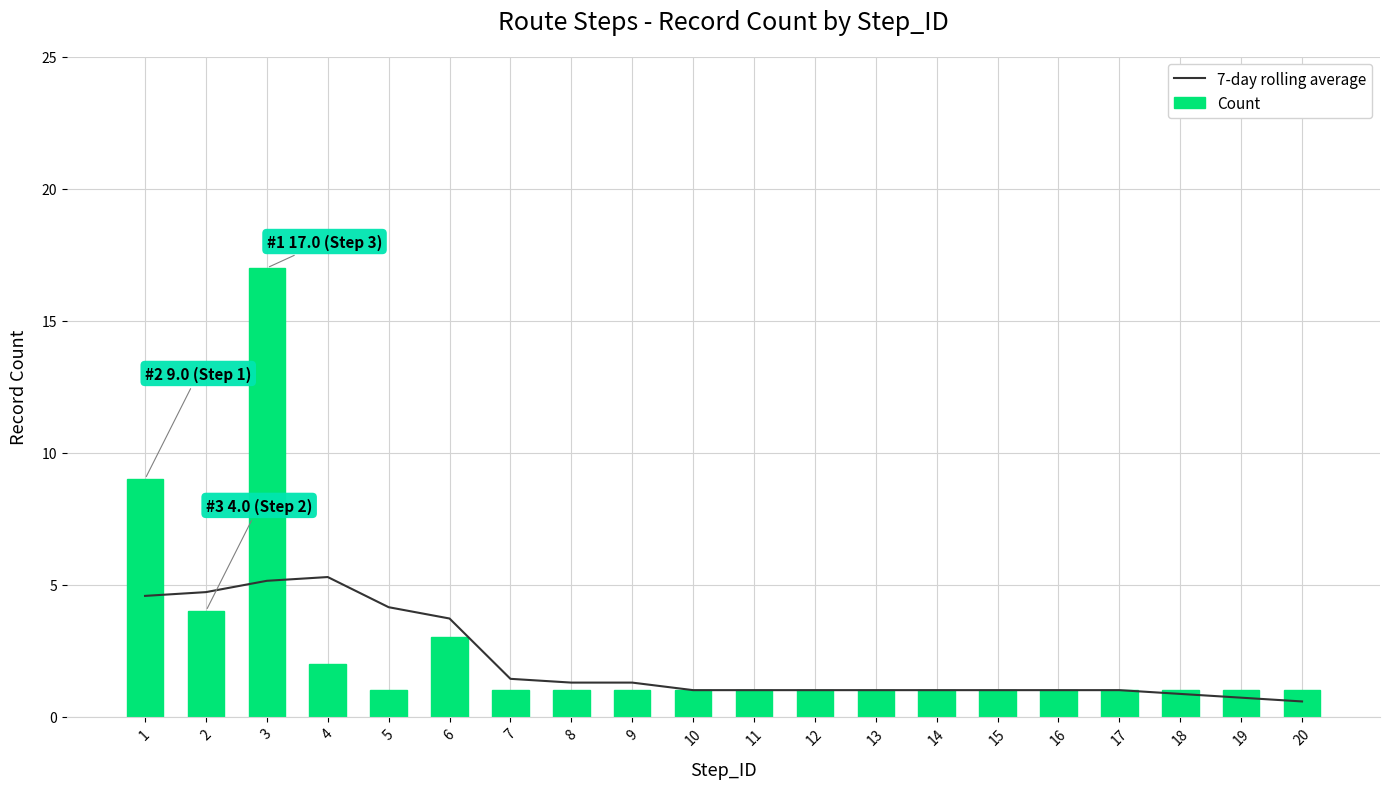

Where is 7-day rolling average nearest to the value 2?

7